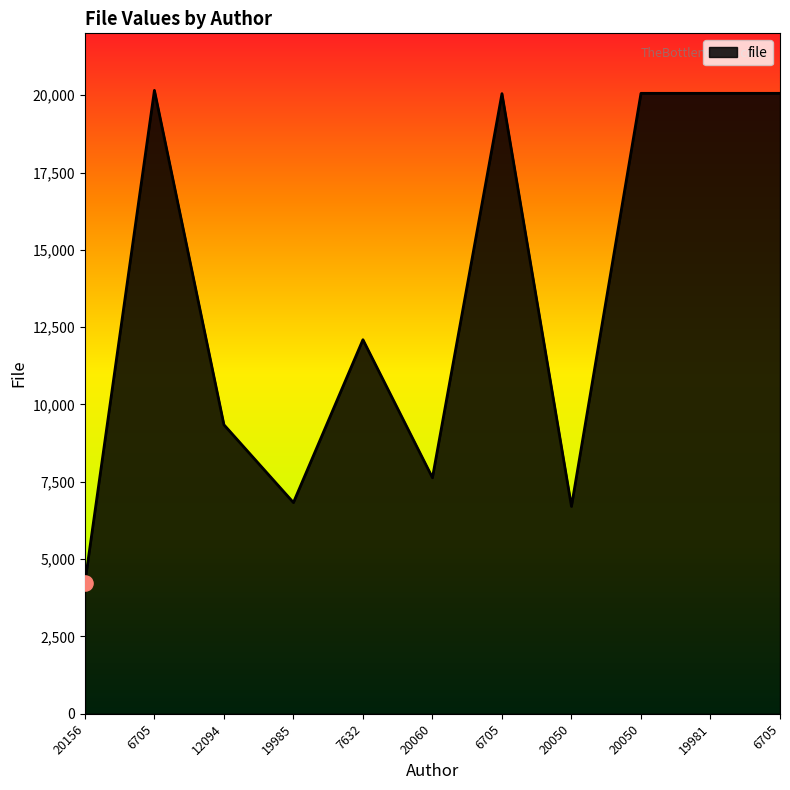

Between 6705 and 6705, which is larger?

6705